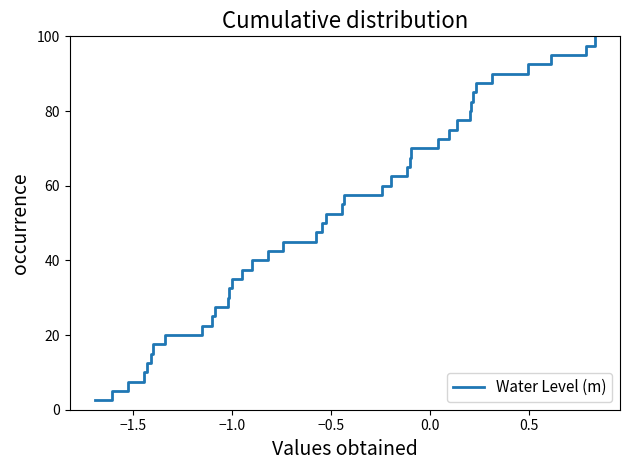

What is the smallest value displayed?

2.5